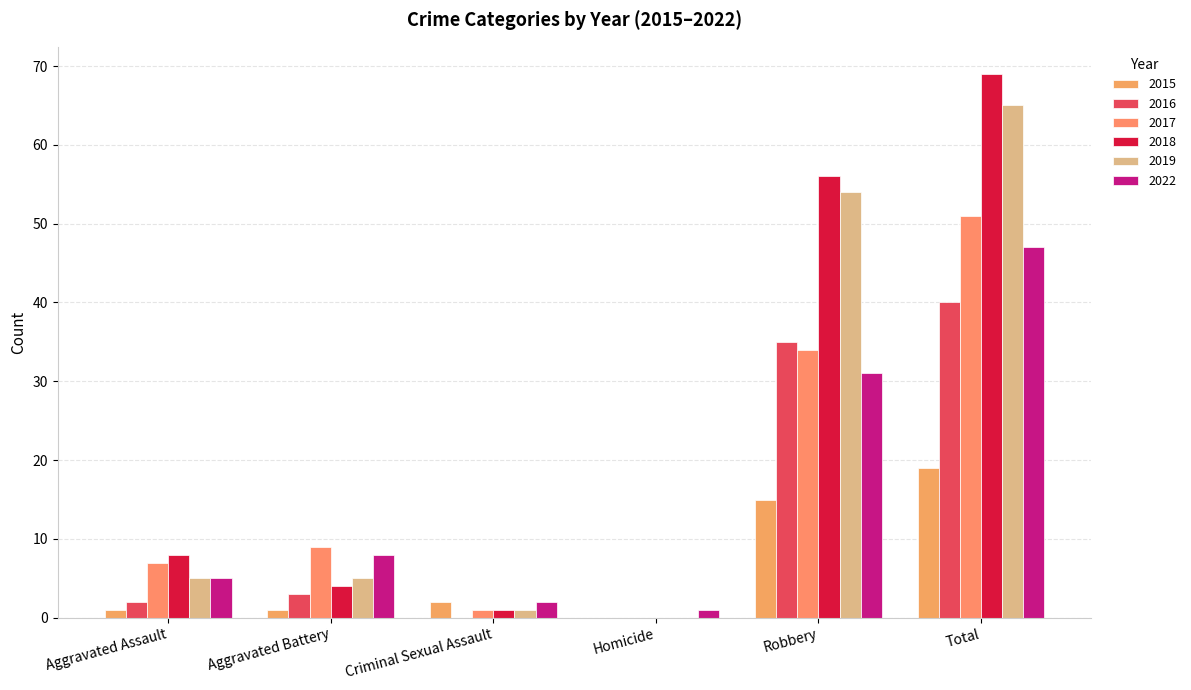

Are the bars grouped side by side (vs. stacked)?

Yes